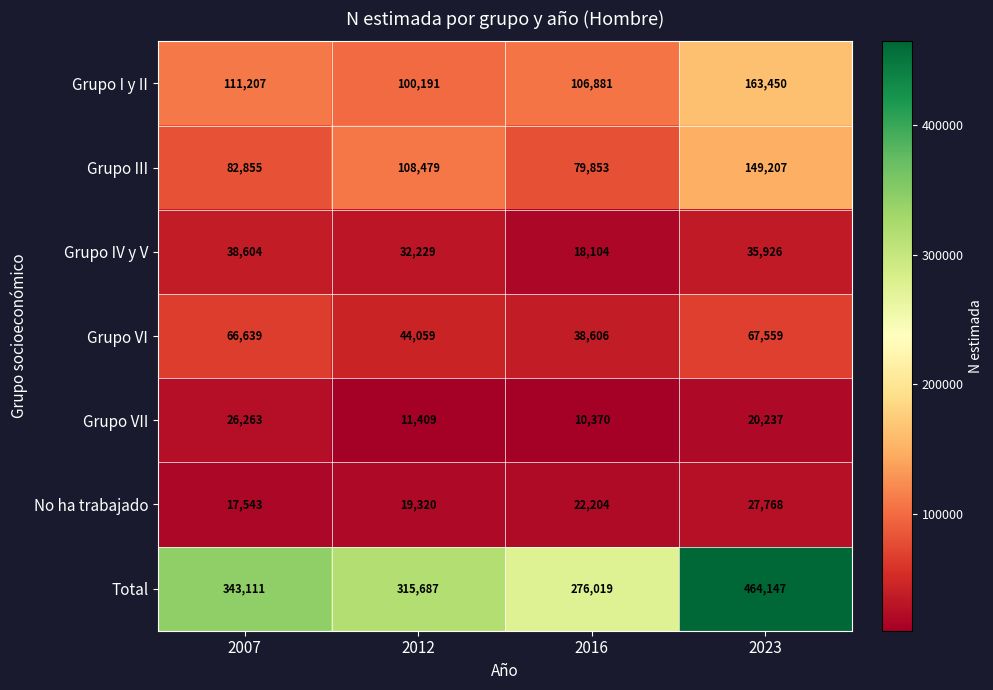

At which category does the chart reach its peak across all series?

2023